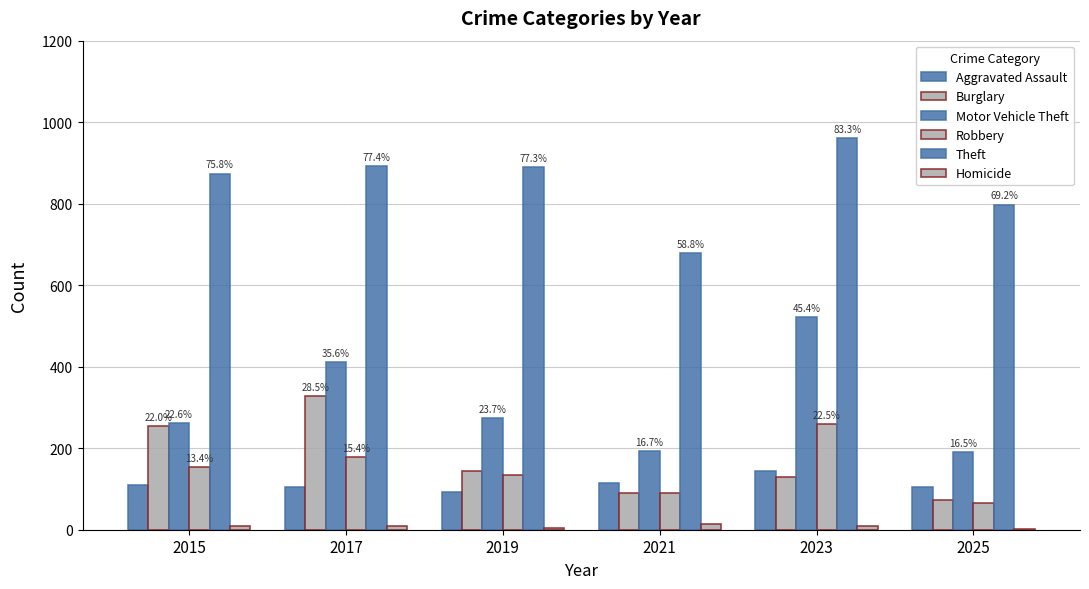

What is the difference between the second highest and minimum values in the Homicide series?

8